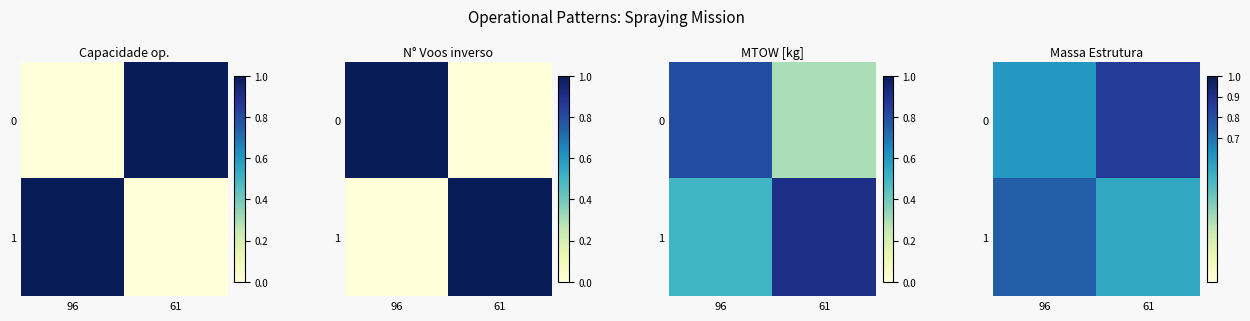

At which category does the chart reach its peak across all series?

61